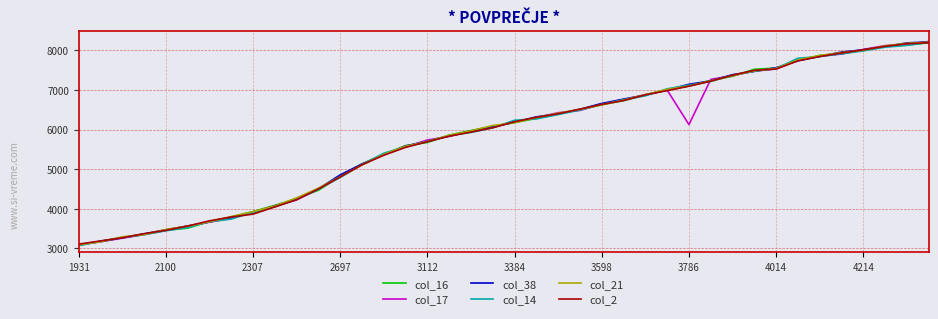

What is the lowest value of the col_16 series?

3090